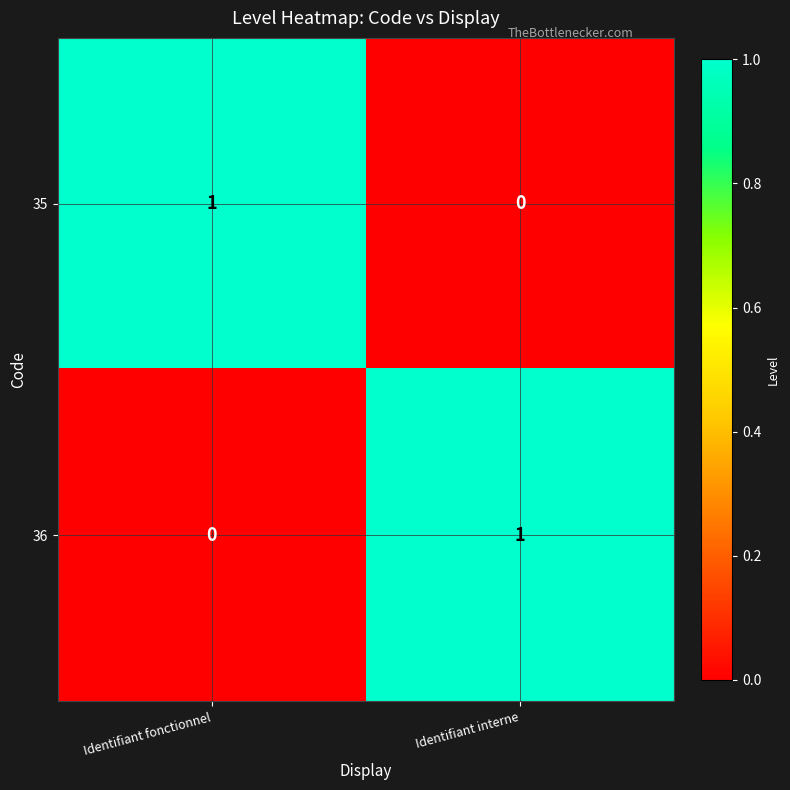

At Identifiant interne, list the series in order from largest to smallest.

36, 35